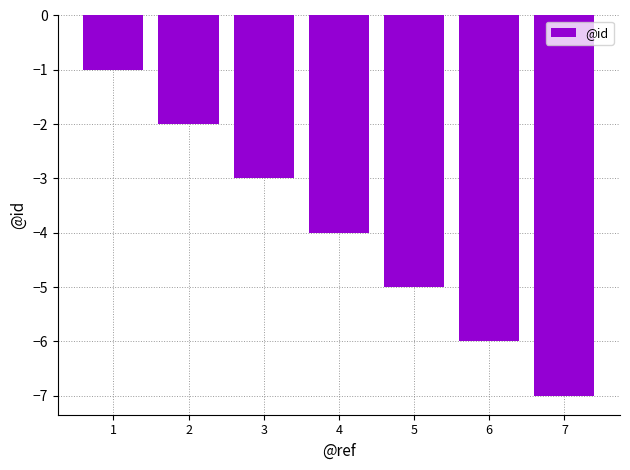

What is the value of the 3rd bar from the left?

-3